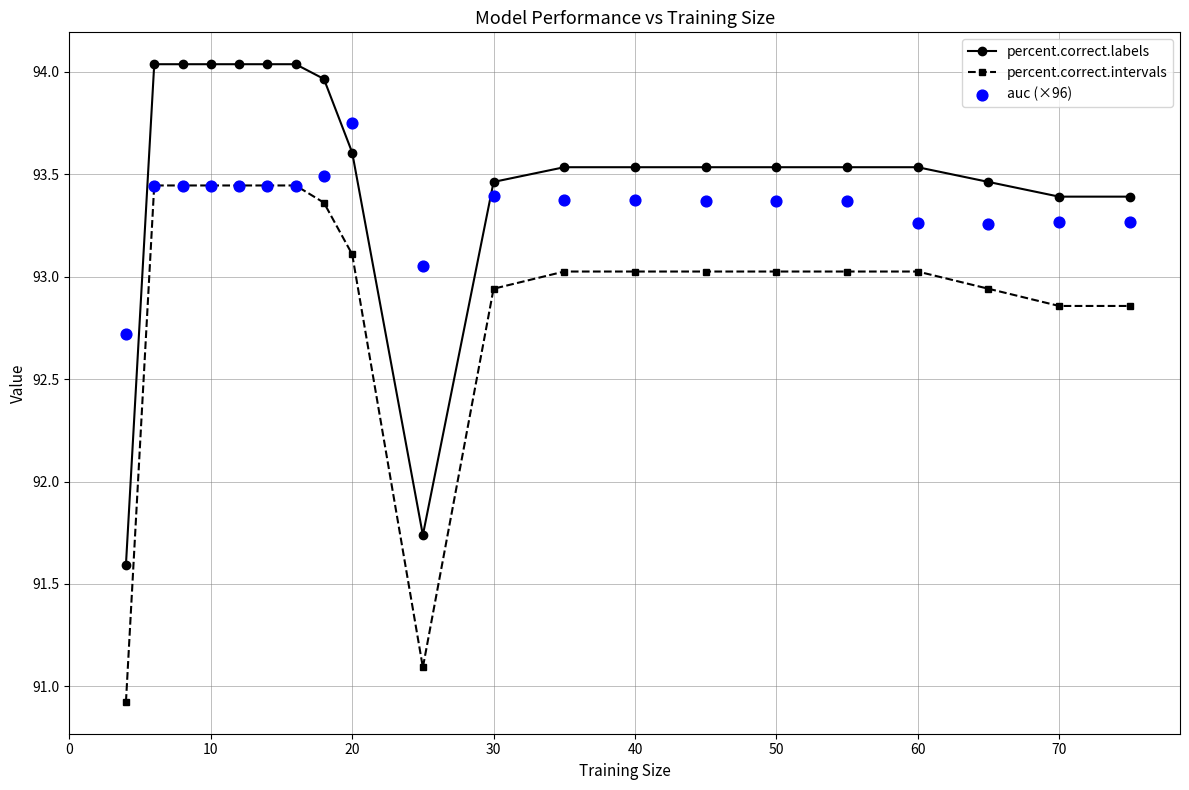

Which series has the largest Y range (max minus min)?

percent.correct.intervals